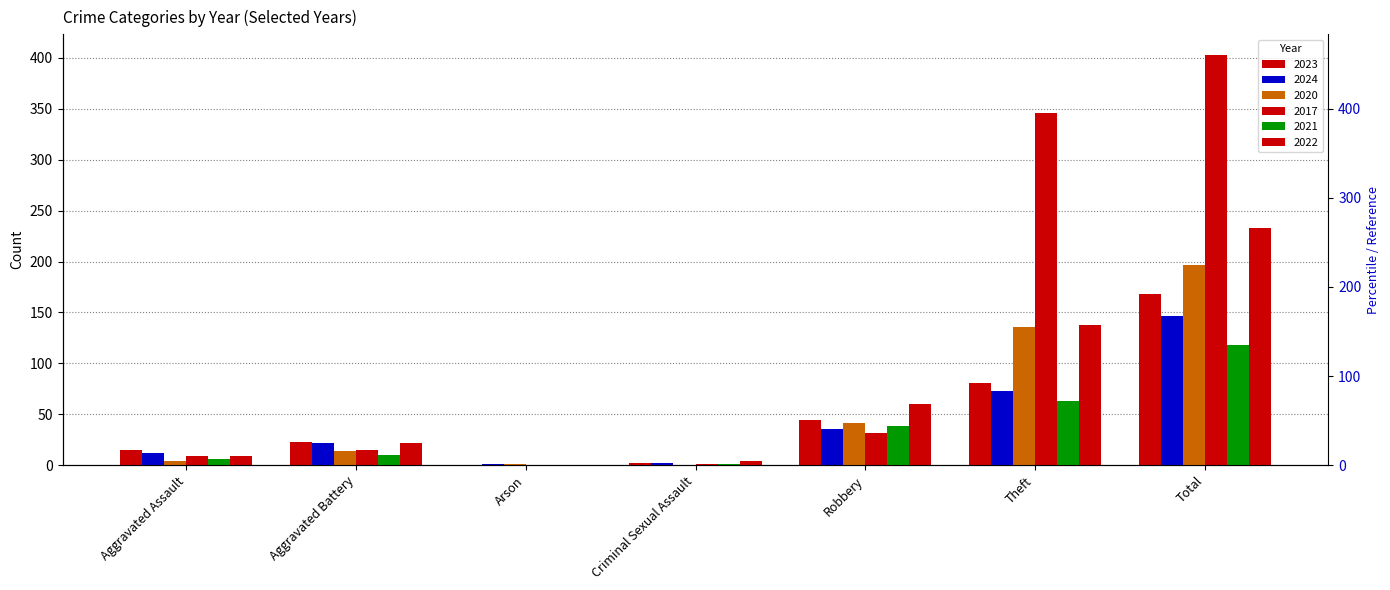

How many values in the 2021 series exceed 10?

3